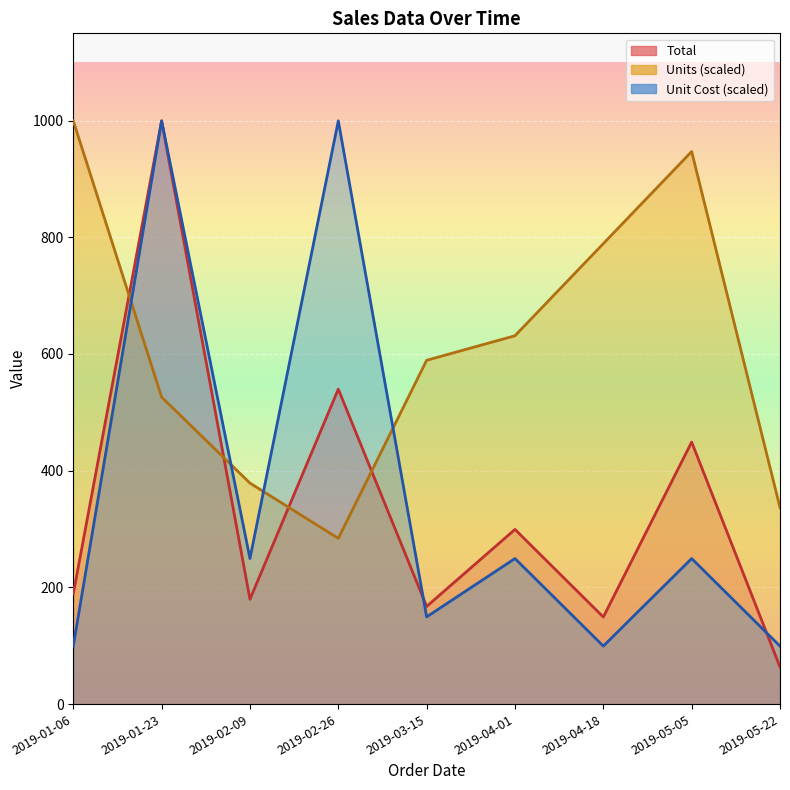

Is the value of Total at 2019-04-18 greater than the value of Unit Cost at 2019-02-09?

No